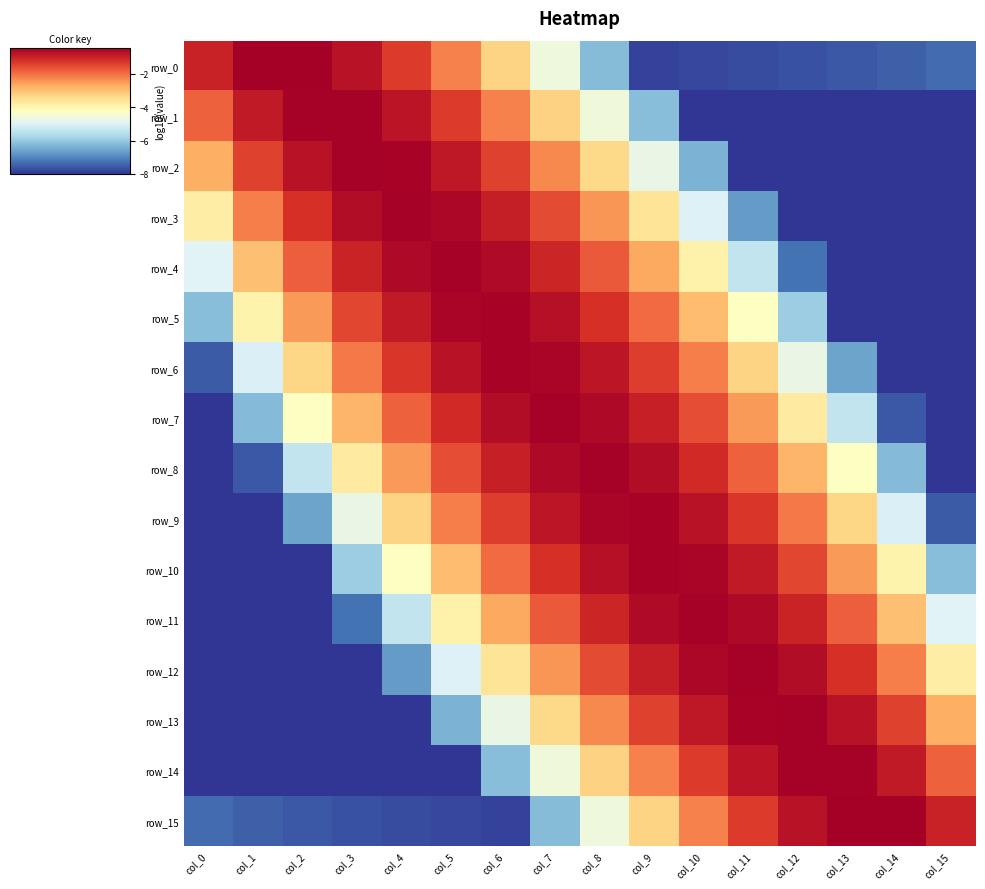

What is the average value of the row_3 series?

-3.8